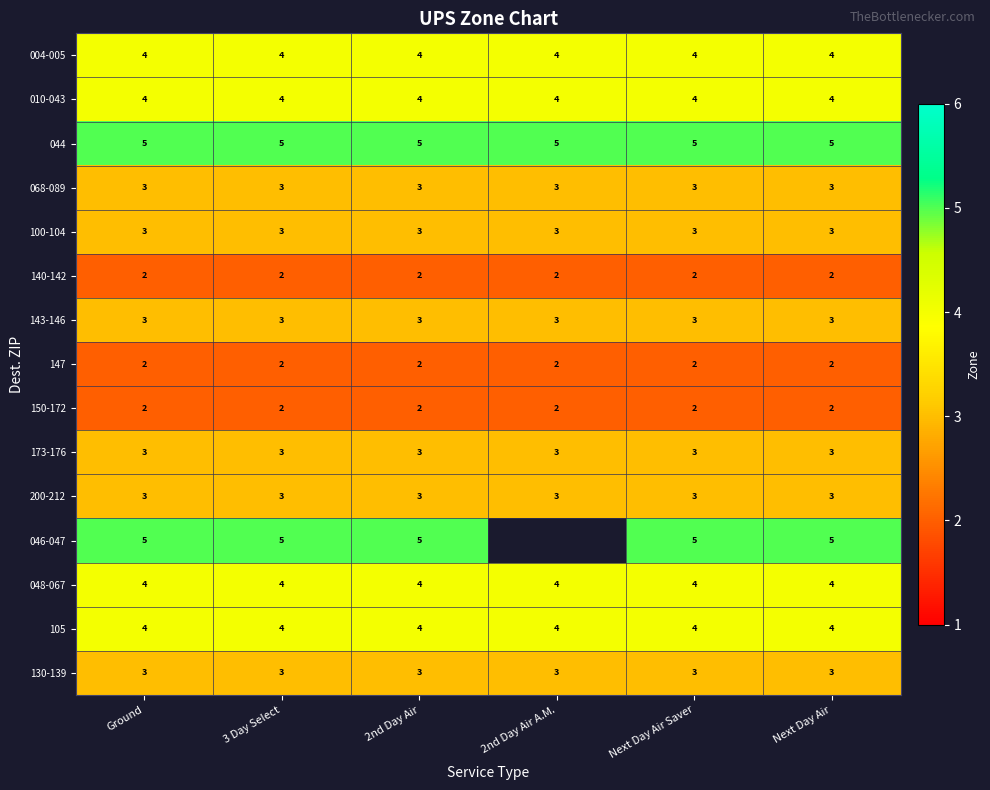

At which category is the sum across all series the highest?

Ground